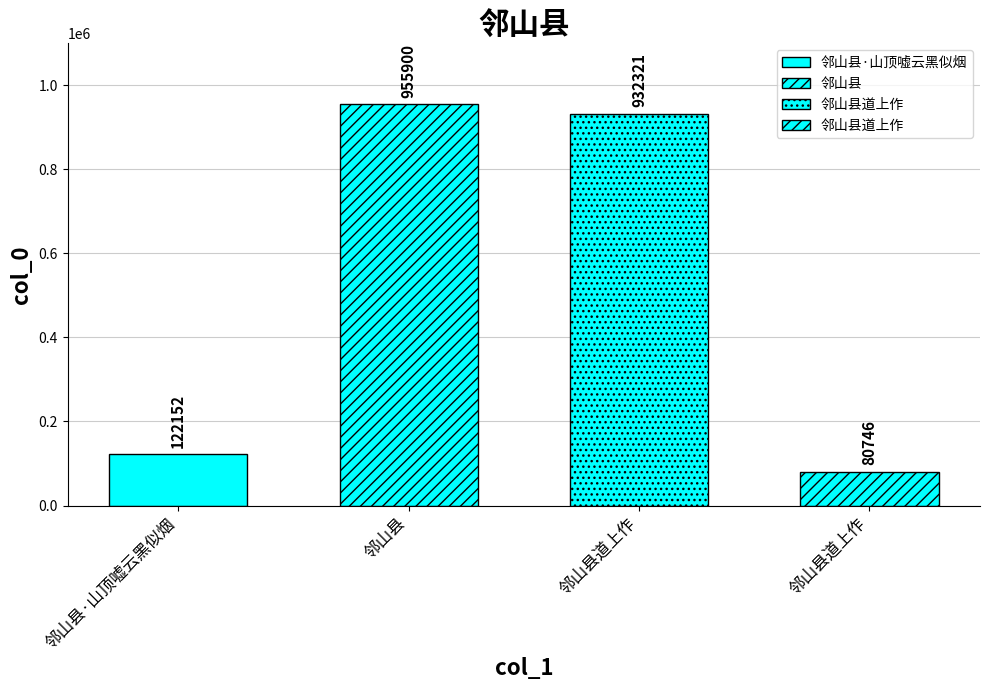

List the labels in order of value, smallest first.

邻山县道上作, 邻山县·山顶嘘云黑似烟, 邻山县道上作, 邻山县